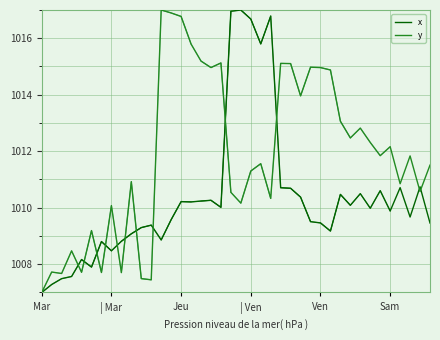

Rank the series at 10 from highest to lowest value.

x, y